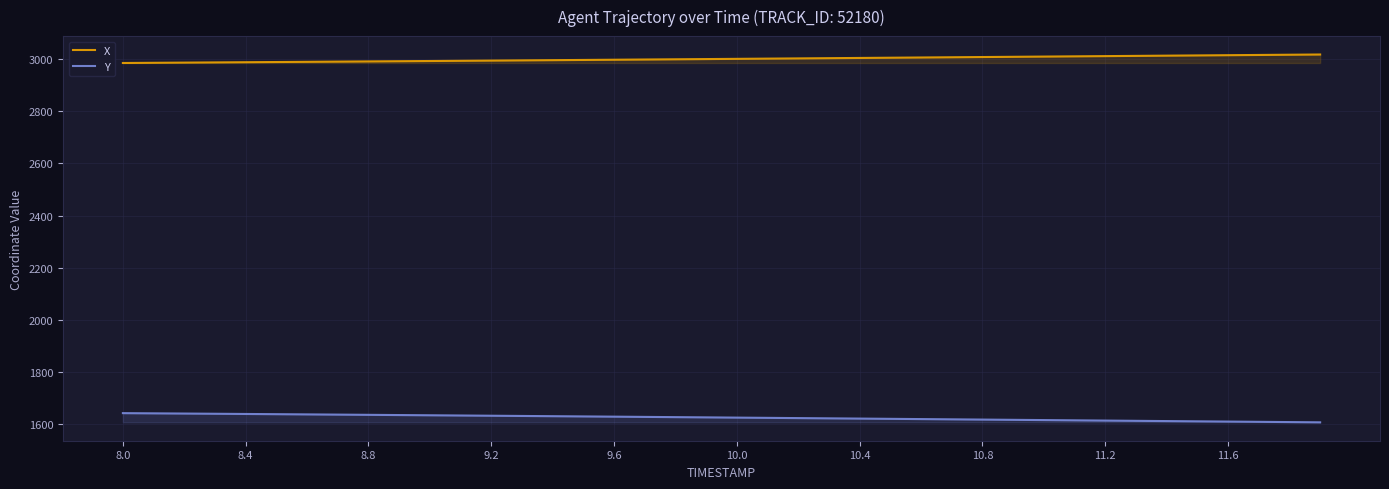

List the series in order of their overall mean, lowest first.

Y, X